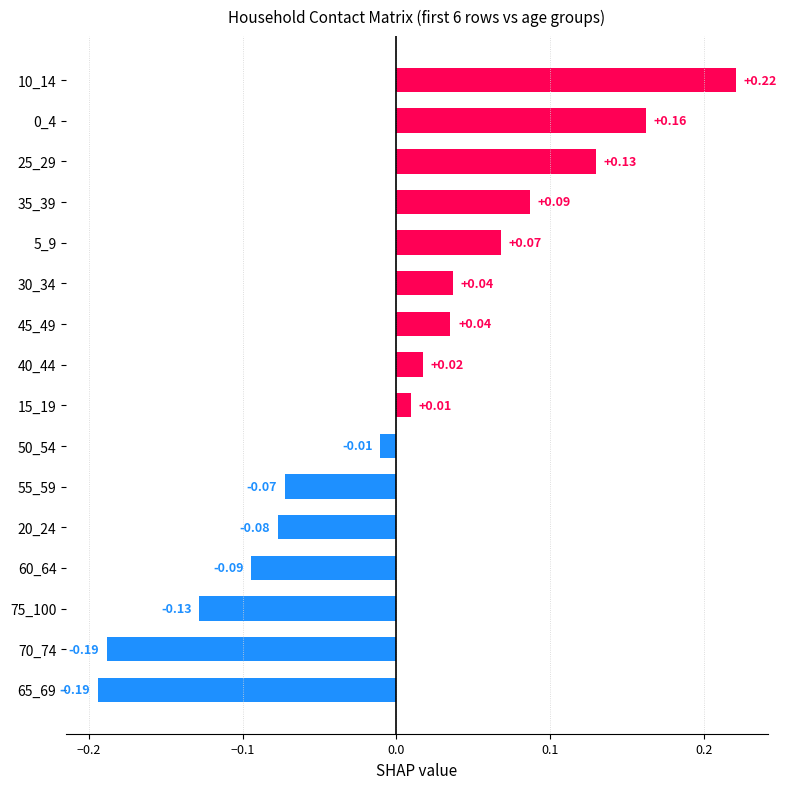

Count the number of values greater than 0.

9